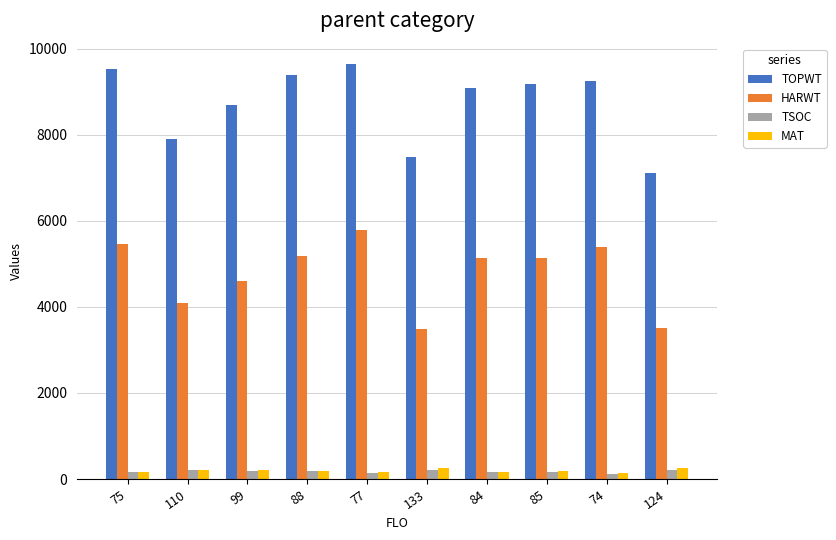

Are the bars horizontal?

No